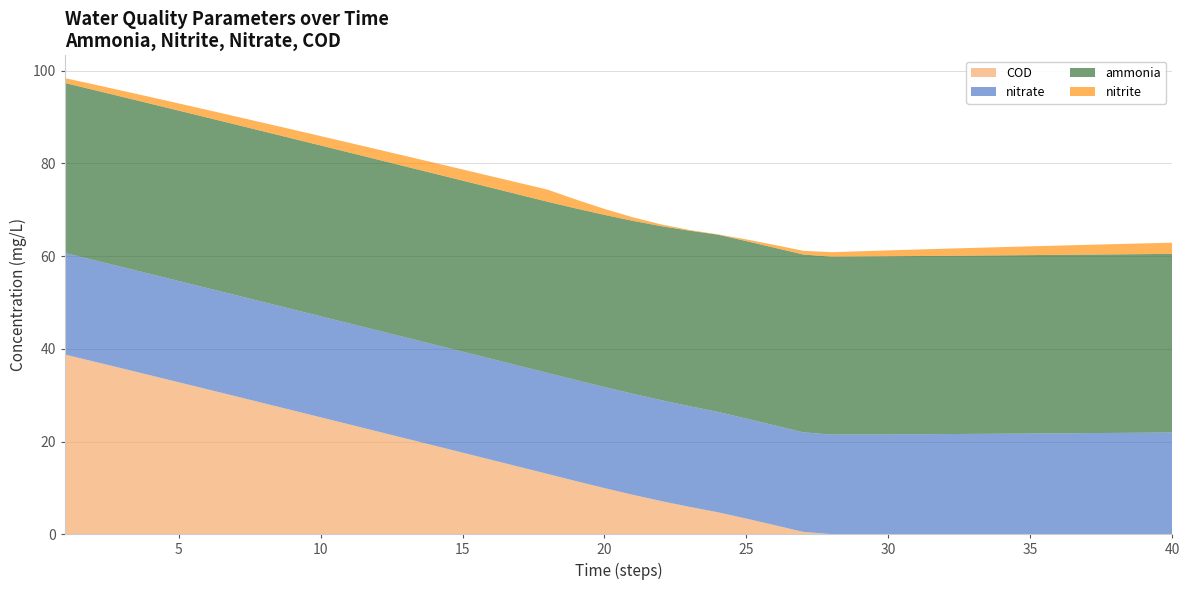

Reading right to left, what are all the values shown in this chart?

ammonia: 40=38.5	39=38.5	38=38.5	37=38.5	36=38.5	35=38.5	34=38.5	33=38.5	32=38.5	31=38.5	30=38.4	29=38.4	28=38.4	27=38.4	26=38.3	25=38.3	24=38.2	23=37.9	22=37.6	21=37.3	20=37.1	19=37.0	18=36.9	17=36.9	16=36.9	15=36.9	14=36.9	13=36.9	12=36.9	11=36.9	10=36.8	9=36.8	8=36.8	7=36.8	6=36.8	5=36.8	4=36.7	3=36.7	2=36.7	1=36.7
nitrite: 40=2.4	39=2.3	38=2.2	37=2.1	36=2.0	35=1.9	34=1.8	33=1.7	32=1.5	31=1.4	30=1.3	29=1.1	28=1.0	27=0.8	26=0.6	25=0.4	24=0.1	23=0.2	22=0.4	21=0.8	20=1.3	19=1.9	18=2.6	17=2.5	16=2.5	15=2.4	14=2.3	13=2.3	12=2.2	11=2.1	10=2.0	9=1.9	8=1.8	7=1.8	6=1.7	5=1.5	4=1.4	3=1.3	2=1.2	1=1.1
nitrate: 40=21.9	39=21.9	38=21.8	37=21.8	36=21.8	35=21.7	34=21.7	33=21.6	32=21.6	31=21.6	30=21.5	29=21.5	28=21.5	27=21.5	26=21.5	25=21.6	24=21.7	23=21.7	22=21.8	21=21.8	20=21.8	19=21.8	18=21.8	17=21.8	16=21.8	15=21.8	14=21.8	13=21.8	12=21.8	11=21.8	10=21.8	9=21.8	8=21.8	7=21.8	6=21.8	5=21.8	4=21.9	3=21.9	2=21.9	1=21.9
COD: 40=0.0	39=0.0	38=0.0	37=0.0	36=0.0	35=0.0	34=0.0	33=0.0	32=0.0	31=0.0	30=0.0	29=0.0	28=0.0	27=0.5	26=1.9	25=3.4	24=4.7	23=5.9	22=7.1	21=8.5	20=9.9	19=11.5	18=13.0	17=14.5	16=16.1	15=17.6	14=19.1	13=20.7	12=22.2	11=23.7	10=25.2	9=26.7	8=28.3	7=29.8	6=31.3	5=32.8	4=34.3	3=35.8	2=37.3	1=38.8